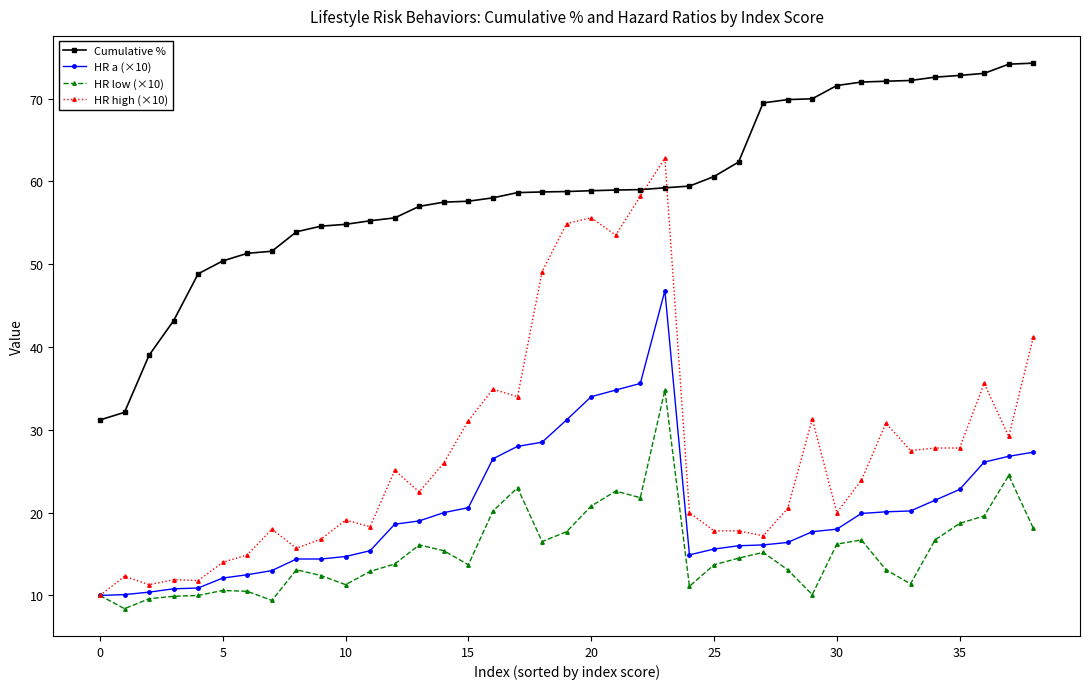

Rank the series by their maximum value, from lowest to highest.

HR low (×10), HR a (×10), HR high (×10), Cumulative %